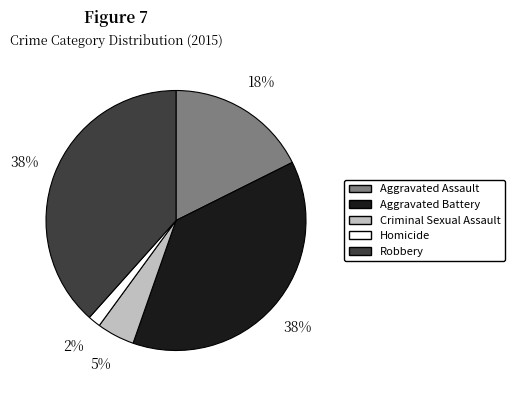

What percentage is the Aggravated Assault slice, to the nearest percent?

18%